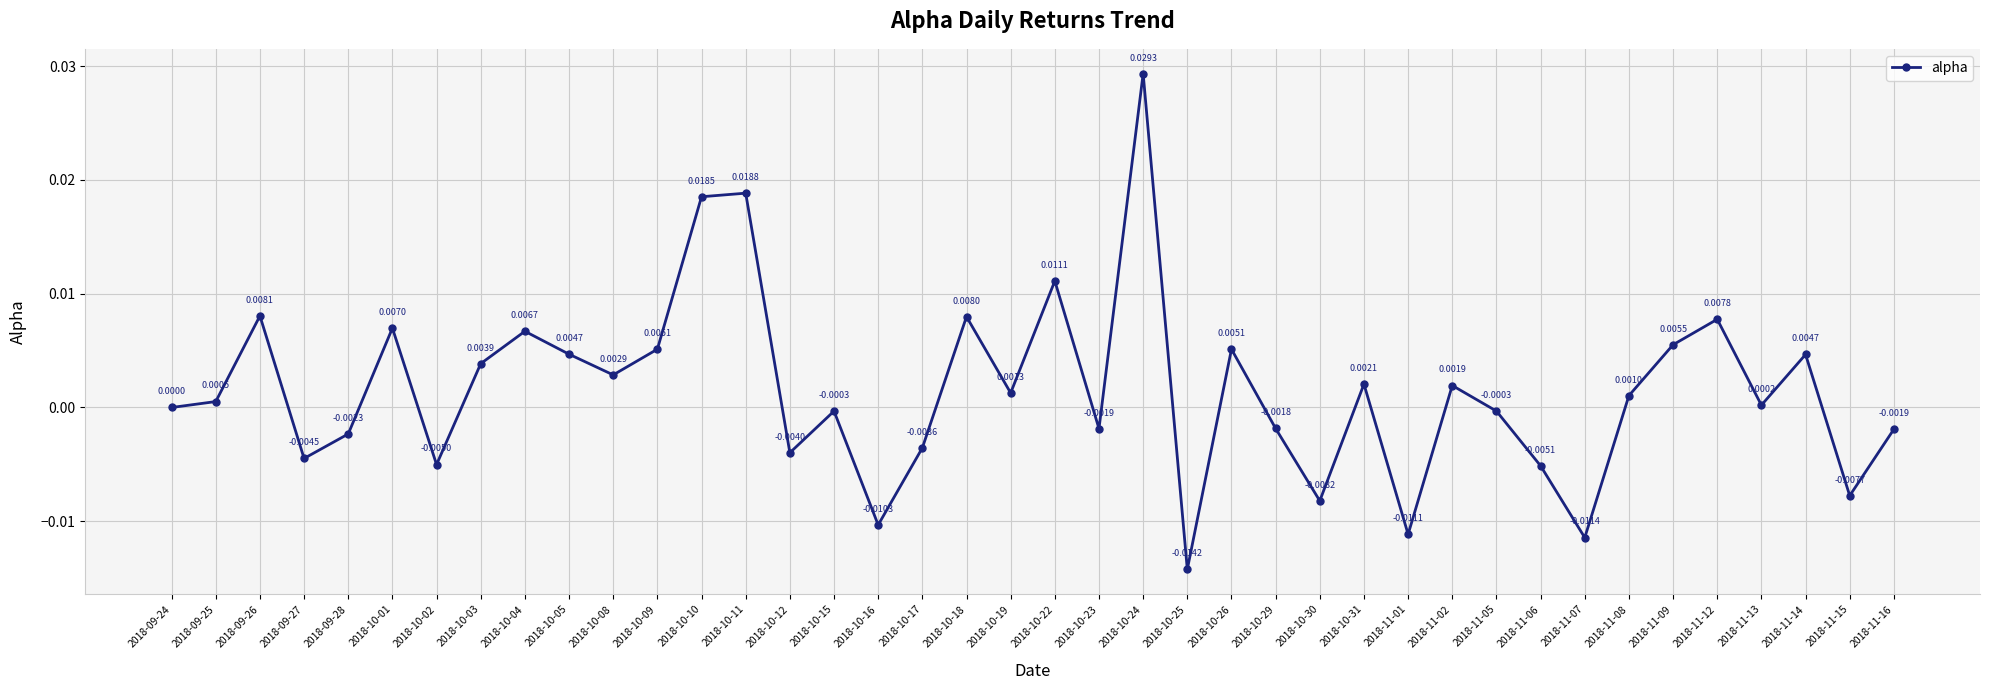

How many interior local peaks (higher than both neighbors) does the data have?

13